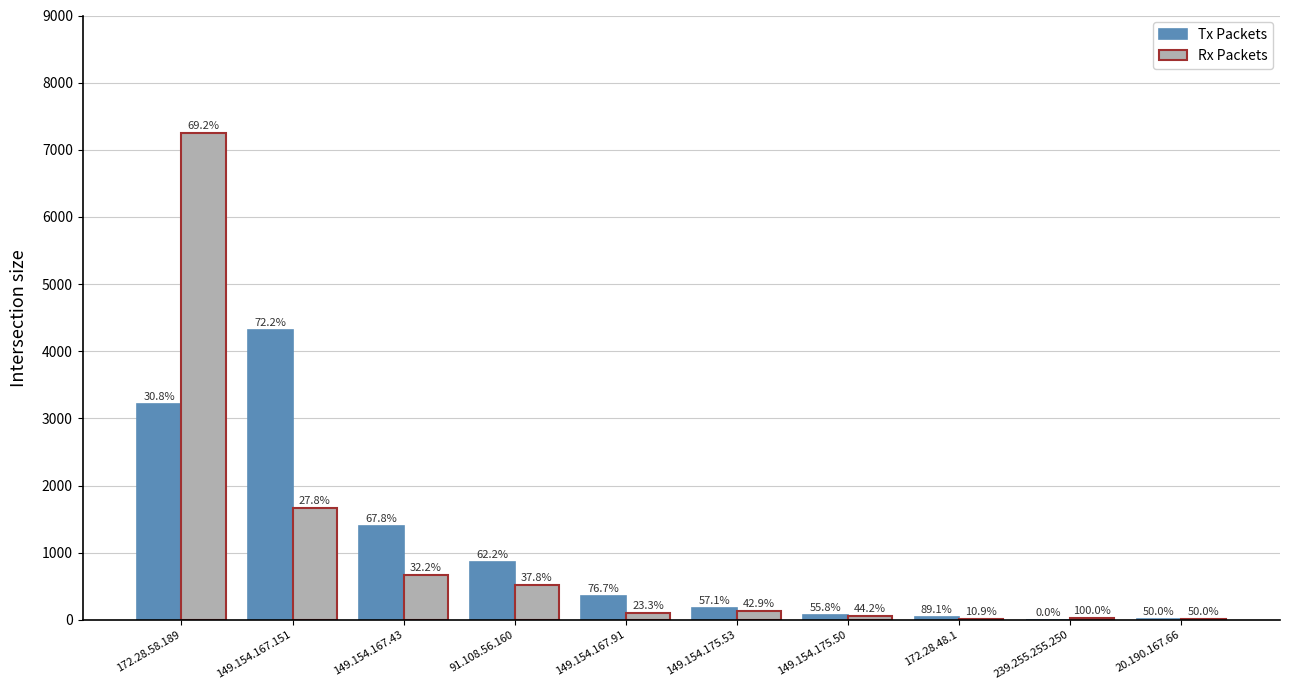

Between 239.255.255.250 and 20.190.167.66, which series saw the biggest shift?

Rx Packets